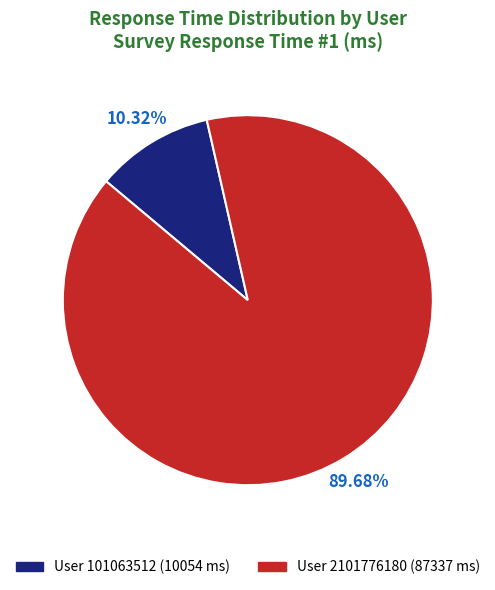

Rank the categories by value from highest to lowest.

User 2101776180 (87337 ms), User 101063512 (10054 ms)